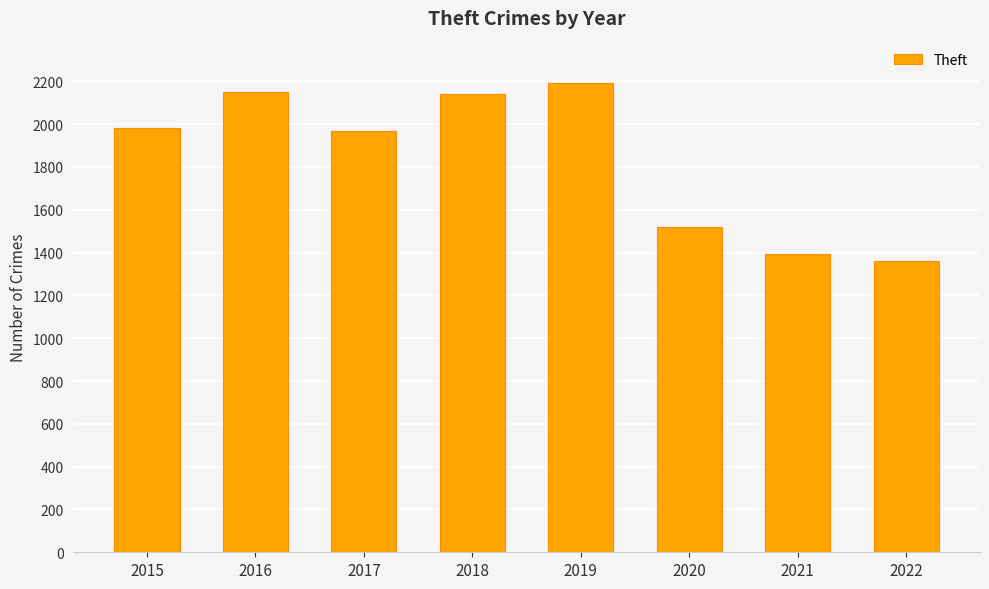

Which label corresponds to the smallest value in the chart?

2022